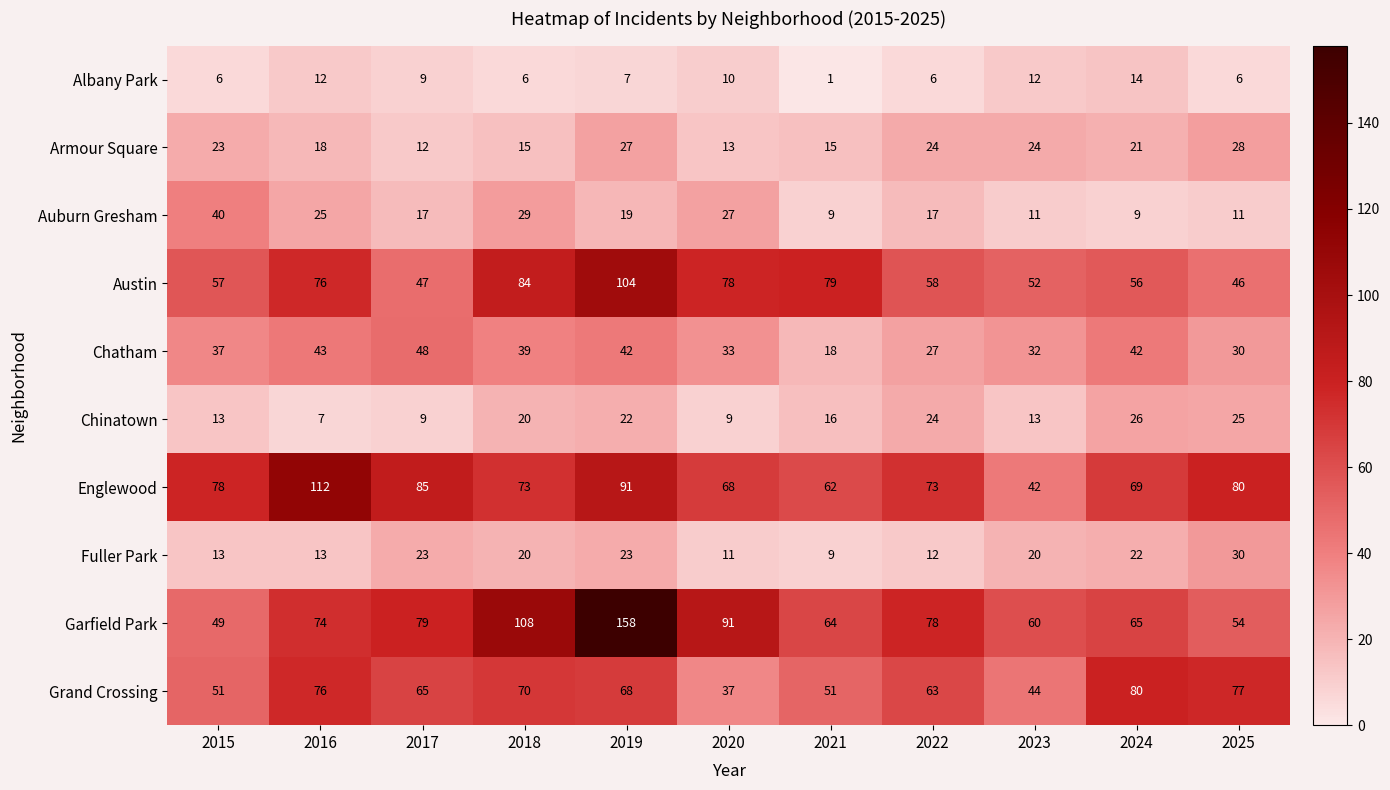

How many distinct data groups are displayed?

10